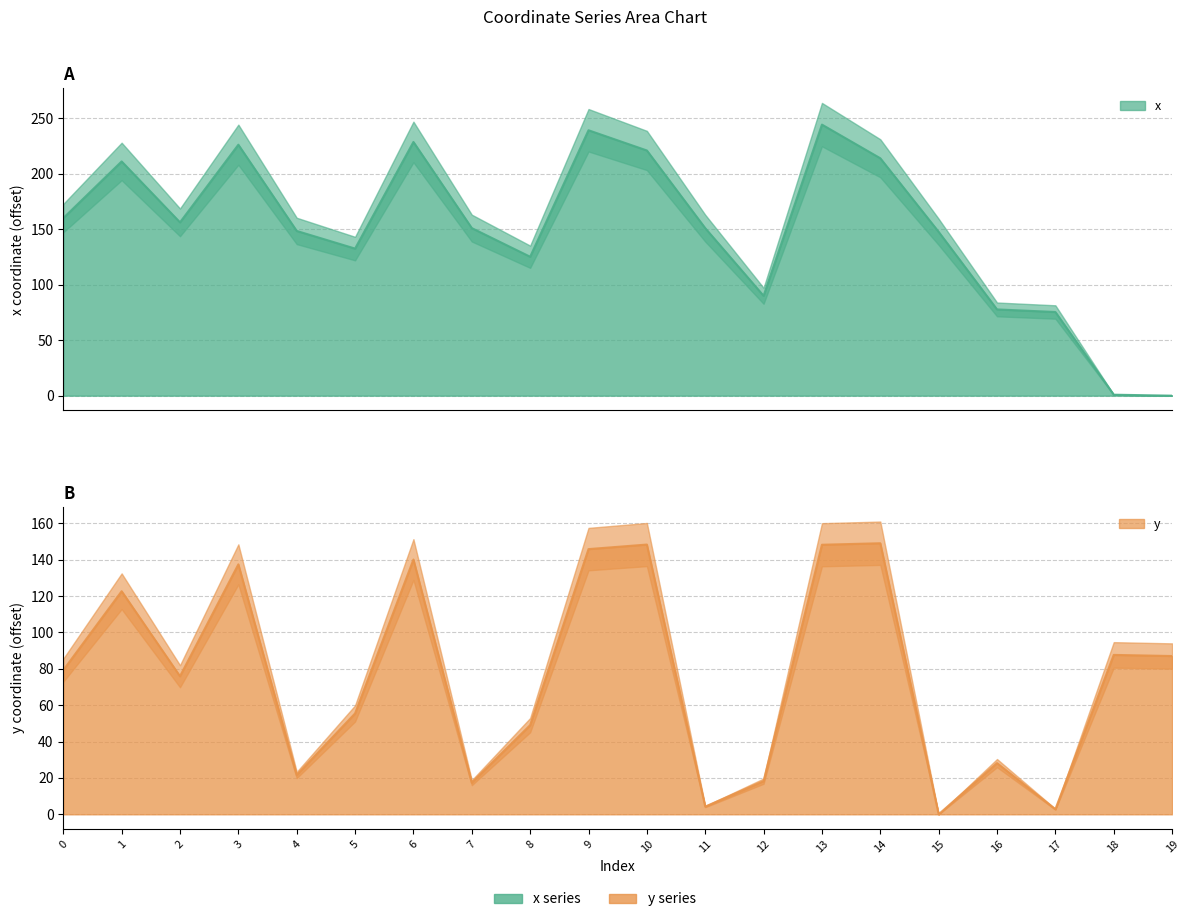

Which series ends up on top after the final intersection of y and x?

y